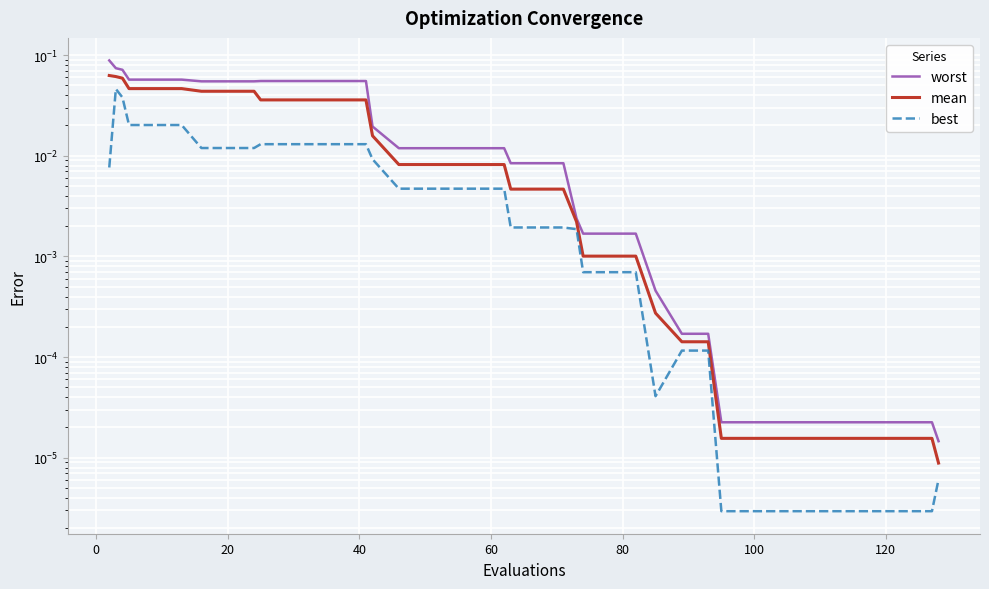

Is this an area chart (filled region under the line)?

No